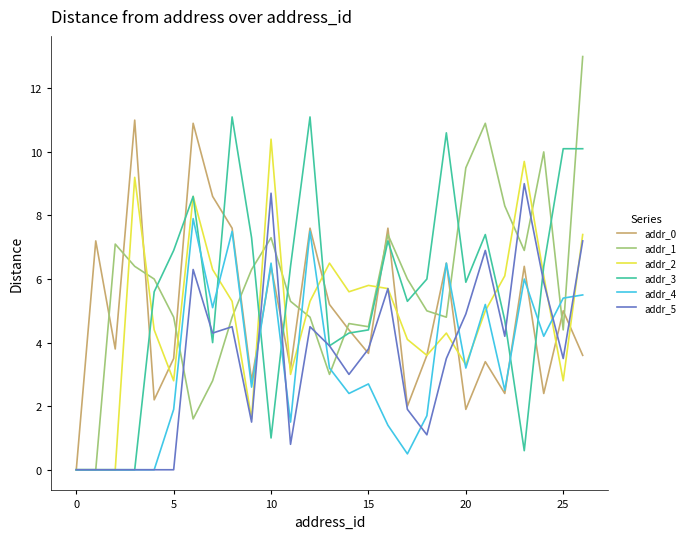

Reading left to right, list all the values displayed in this chart.

addr_0: 0.0	7.2	3.8	11.0	2.2	3.5	10.9	8.6	7.6	2.8	6.4	3.2	7.6	5.2	4.4	3.7	7.6	2.0	3.6	6.5	1.9	3.4	2.4	6.4	2.4	5.0	3.6
addr_1: 0.0	0.0	7.1	6.4	6.0	4.8	1.6	2.8	4.8	6.3	7.3	5.3	4.8	3.0	4.6	4.5	7.4	6.0	5.0	4.8	9.5	10.9	8.3	6.9	10.0	4.4	13.0
addr_2: 0.0	0.0	0.0	9.2	4.4	2.8	8.6	6.3	5.3	1.6	10.4	3.0	5.3	6.5	5.6	5.8	5.7	4.1	3.6	4.3	3.3	5.0	6.1	9.7	6.1	2.8	7.4
addr_3: 0.0	0.0	0.0	0.0	5.6	6.9	8.6	4.0	11.1	7.3	1.0	6.4	11.1	3.9	4.3	4.4	7.2	5.3	6.0	10.6	5.9	7.4	4.7	0.6	6.4	10.1	10.1
addr_4: 0.0	0.0	0.0	0.0	0.0	1.9	7.9	5.1	7.5	2.6	6.5	1.5	7.5	3.2	2.4	2.7	1.4	0.5	1.7	6.5	3.2	5.2	2.5	6.0	4.2	5.4	5.5
addr_5: 0.0	0.0	0.0	0.0	0.0	0.0	6.3	4.3	4.5	1.5	8.7	0.8	4.5	3.9	3.0	3.8	5.7	1.9	1.1	3.5	4.9	6.9	4.2	9.0	5.9	3.5	7.2